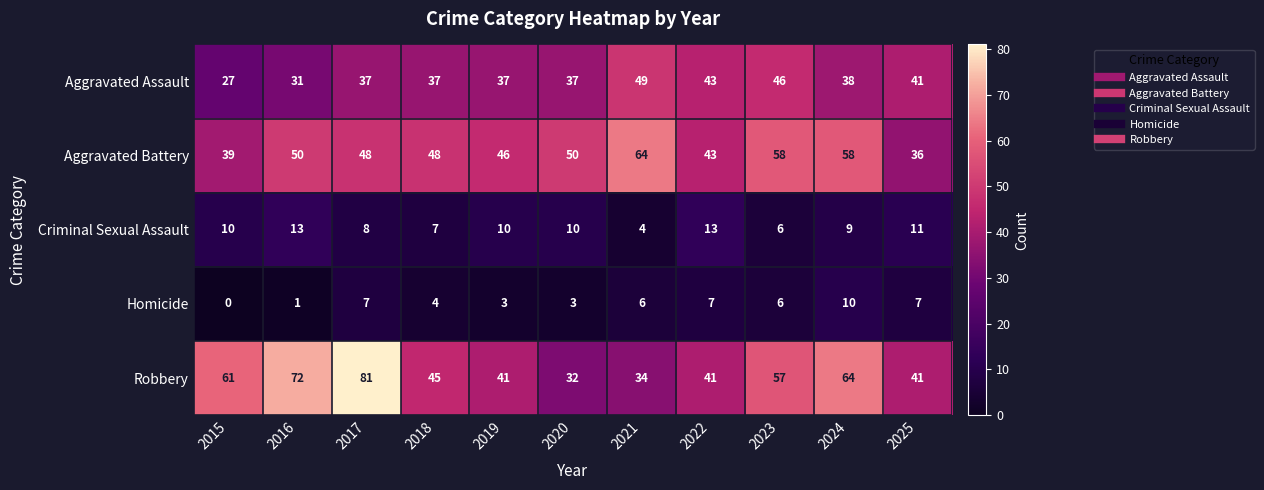

What is the maximum value shown in the chart?

81